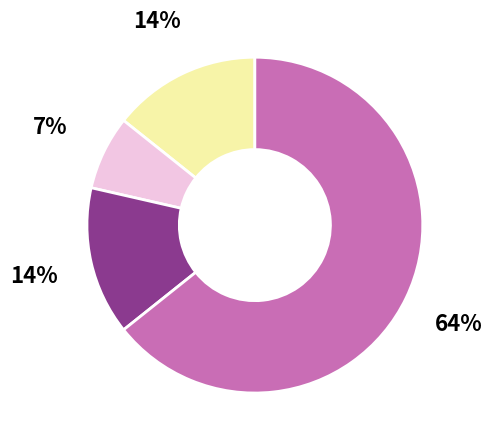

To the nearest percent, what is the average slice percentage?

25%